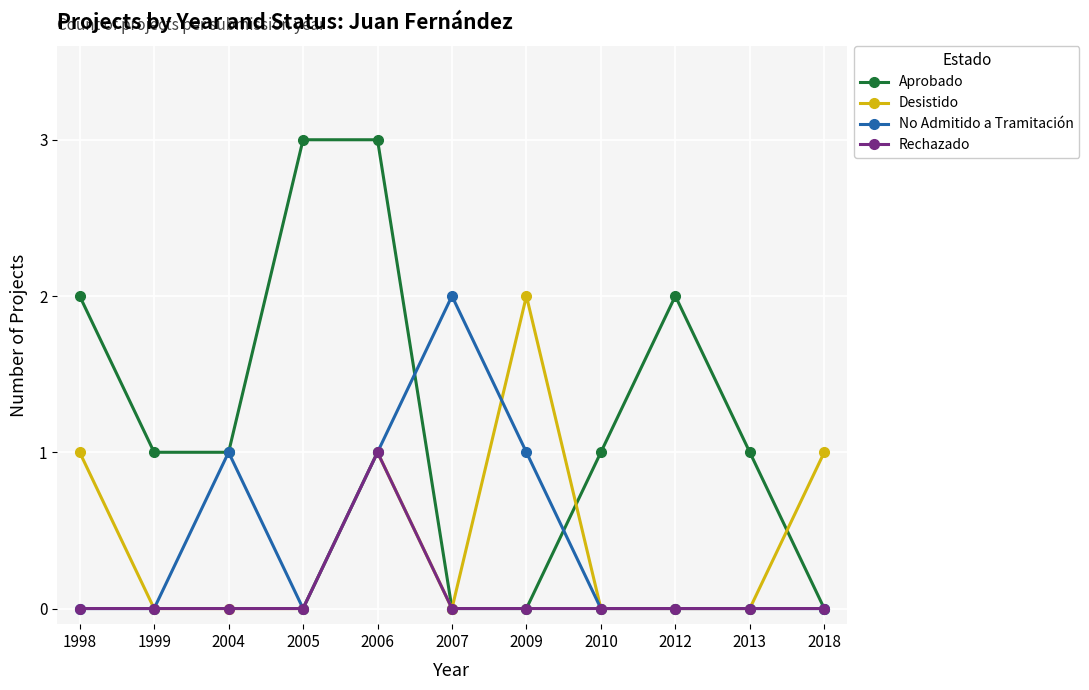

What is the value of the Aprobado point at the 9th from the left?

2